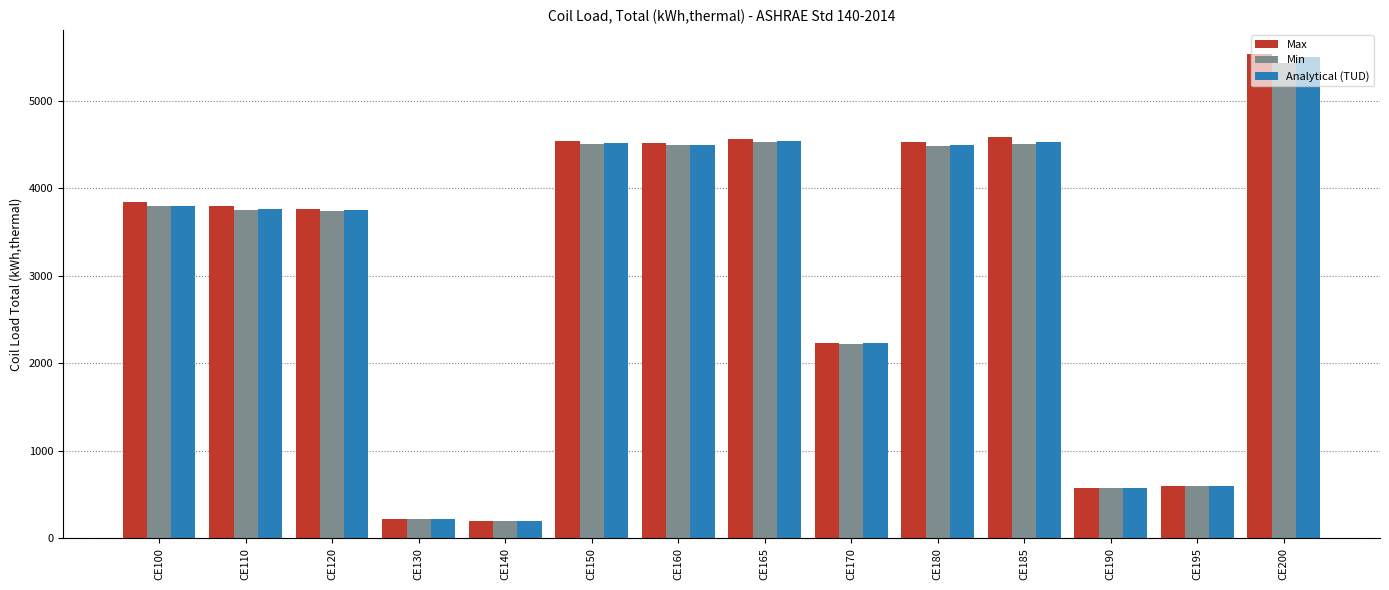

The value of Analytical (TUD) at CE180 is 6917.8. True or false?

False